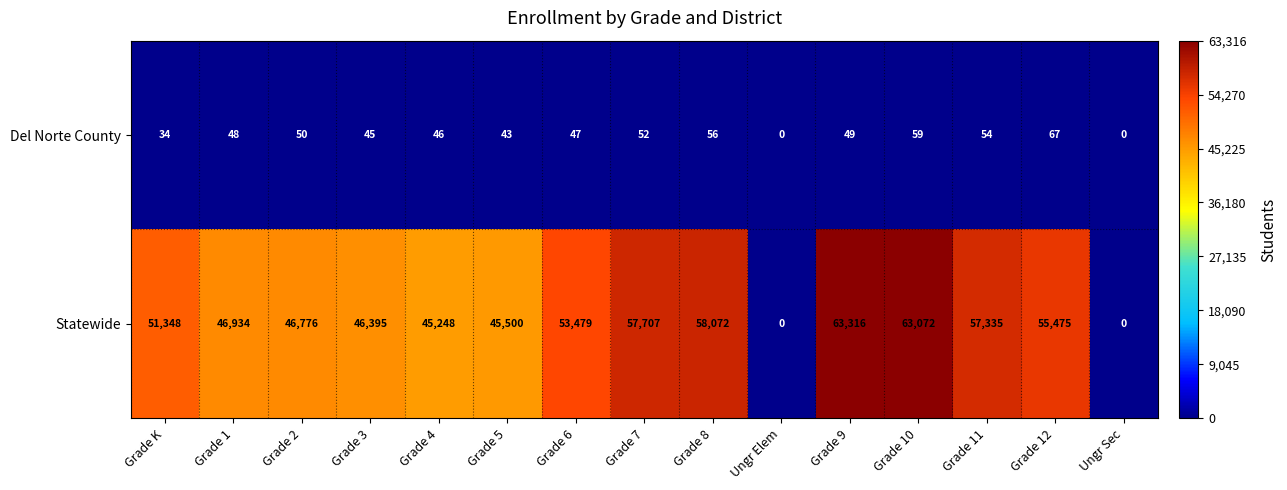

Reading right to left, extract all data points from this chart.

Del Norte County: Ungr Sec=0	Grade 12=67	Grade 11=54	Grade 10=59	Grade 9=49	Ungr Elem=0	Grade 8=56	Grade 7=52	Grade 6=47	Grade 5=43	Grade 4=46	Grade 3=45	Grade 2=50	Grade 1=48	Grade K=34
Statewide: Ungr Sec=0	Grade 12=55475	Grade 11=57335	Grade 10=63072	Grade 9=63316	Ungr Elem=0	Grade 8=58072	Grade 7=57707	Grade 6=53479	Grade 5=45500	Grade 4=45248	Grade 3=46395	Grade 2=46776	Grade 1=46934	Grade K=51348